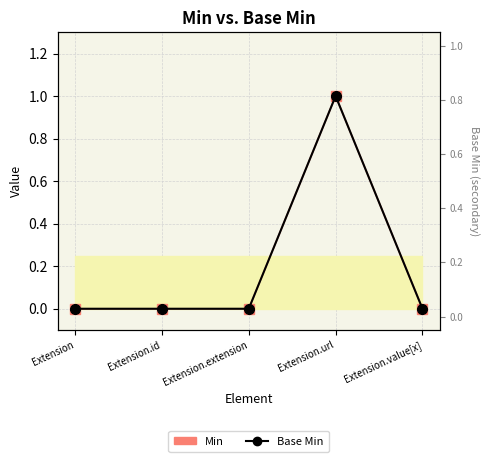

Reading left to right, list all the values displayed in this chart.

Base Min: 0	0	0	1	0
Min: 0	0	0	1	0